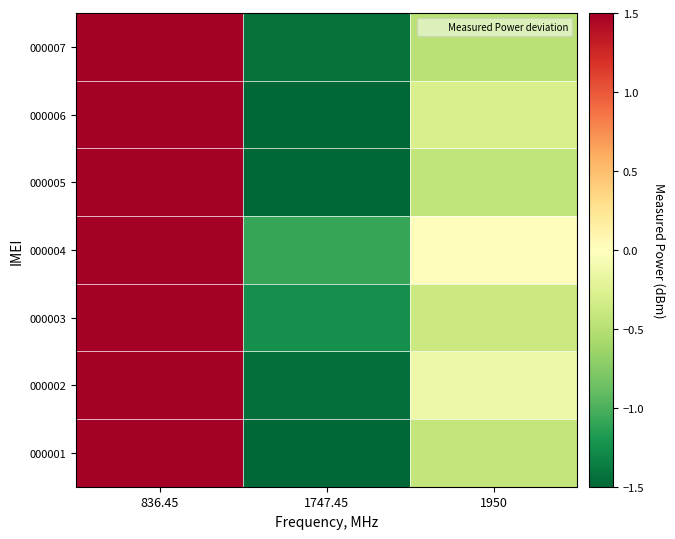

Between 1747.45 and 1950, which series saw the biggest shift?

000006